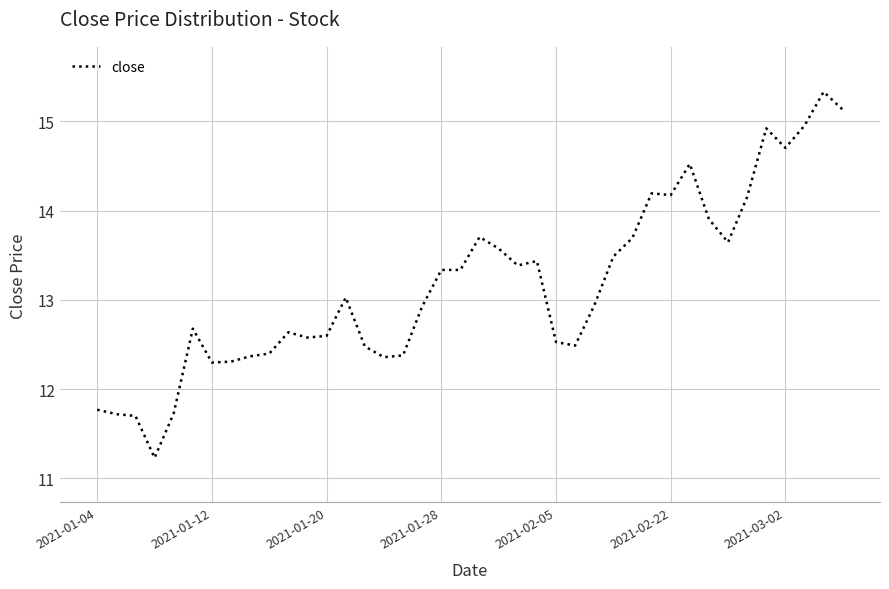

How many values are below 13?

20